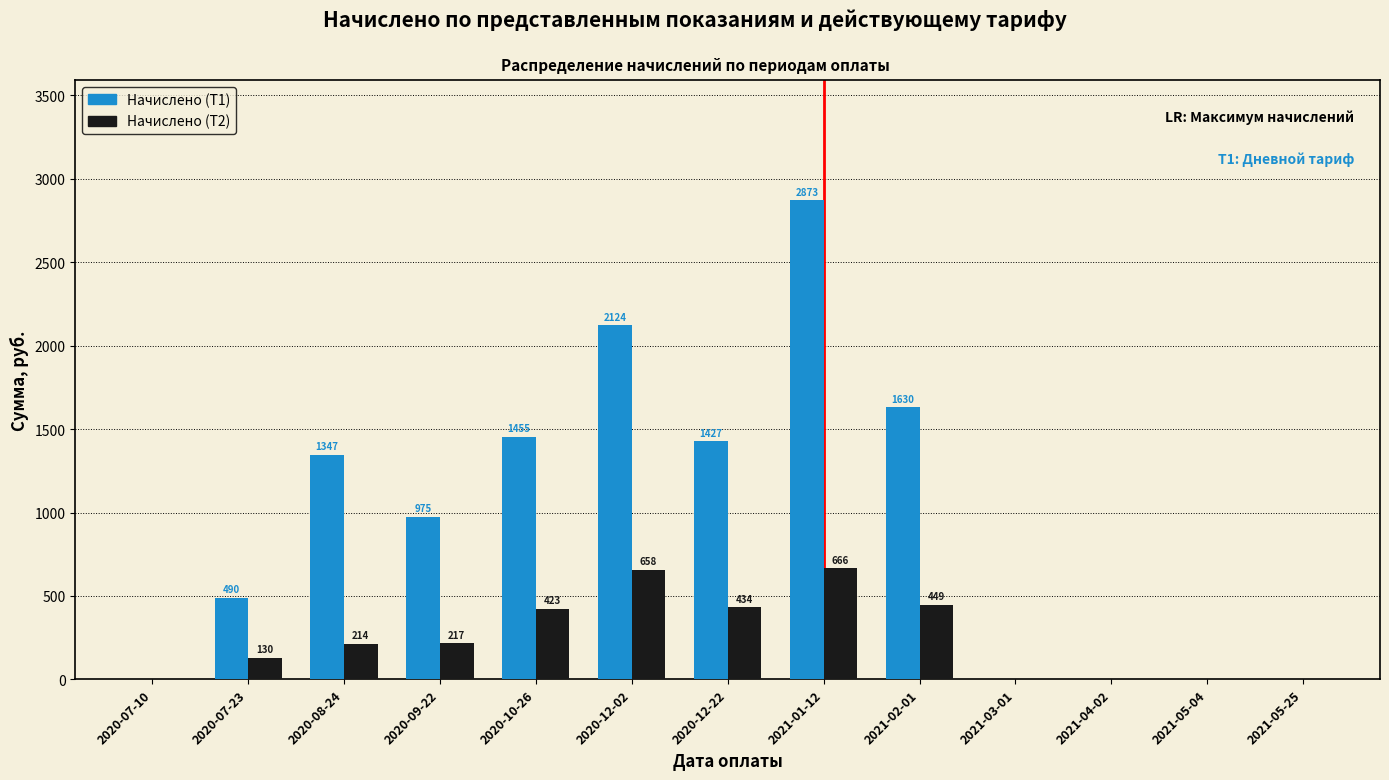

Which series changed the most between 2021-02-01 and 2021-05-25?

Начислено (Т1)